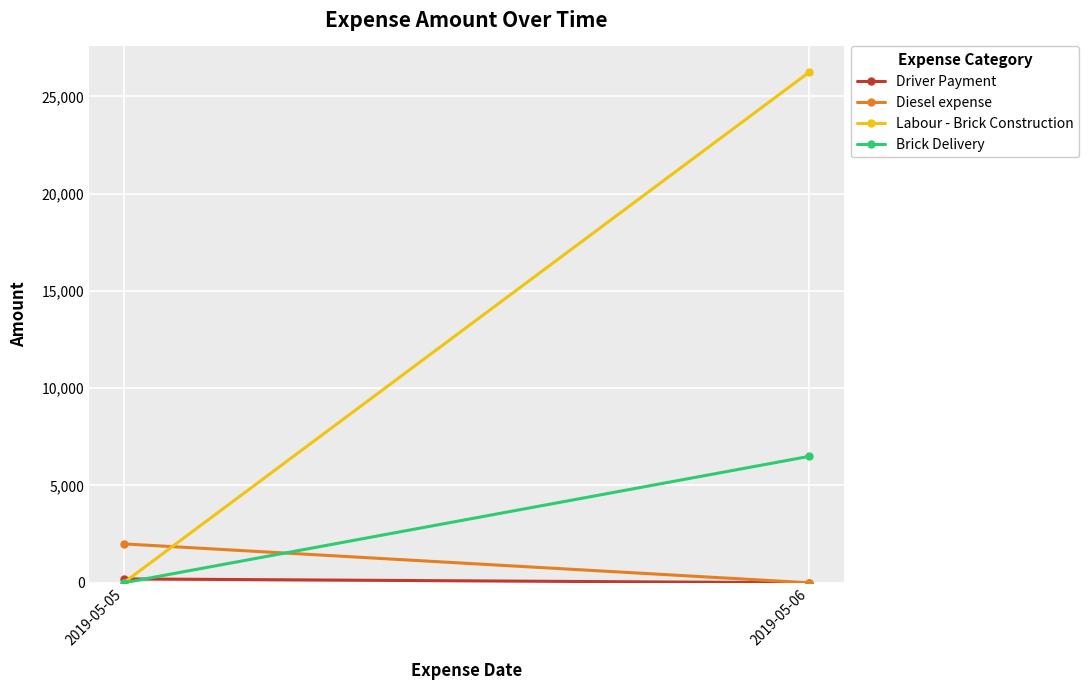

Which series has the largest total across all categories?

Labour - Brick Construction